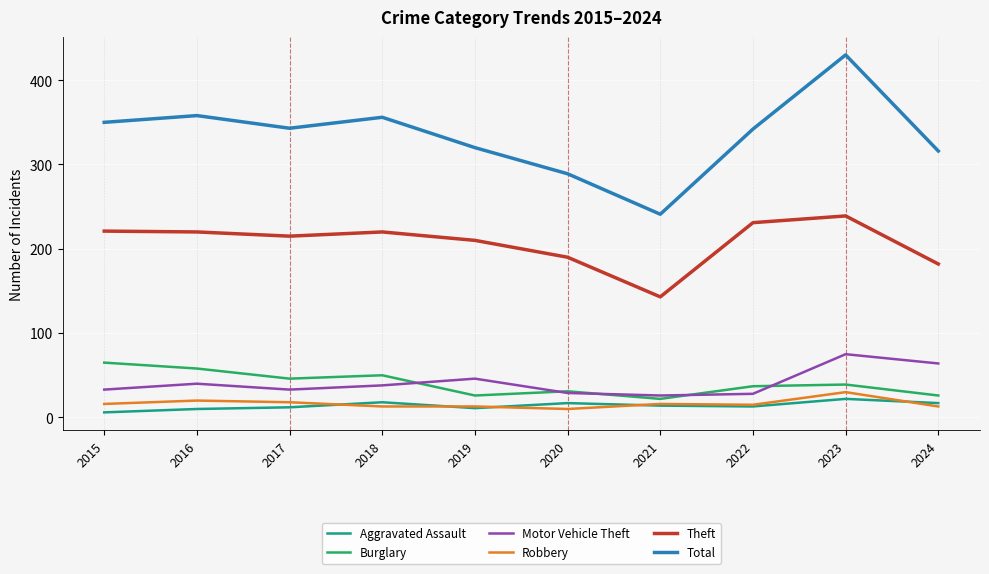

Where does the Motor Vehicle Theft series first go above 38?

2016